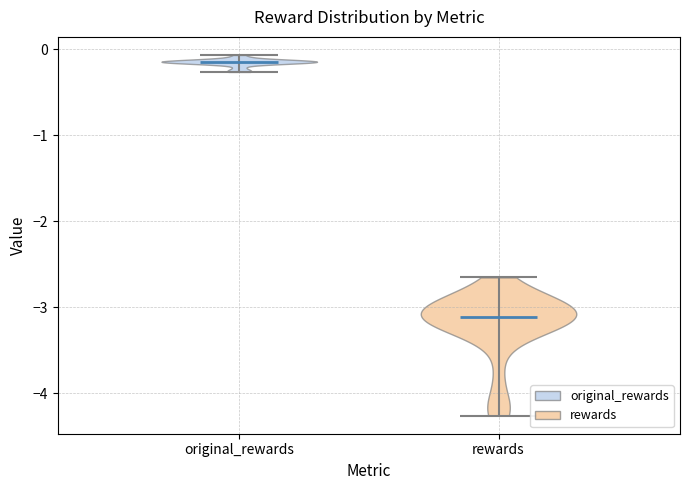

Reading left to right, read every violin against the y-axis: where its median line is, and the lowest and highest points it reaches. The values are not printed on the chart, so give them approximately, as read against the axis.

original_rewards: median line -0.1, lowest point -0.3, highest point -0.1
rewards: median line -3.1, lowest point -4.3, highest point -2.7